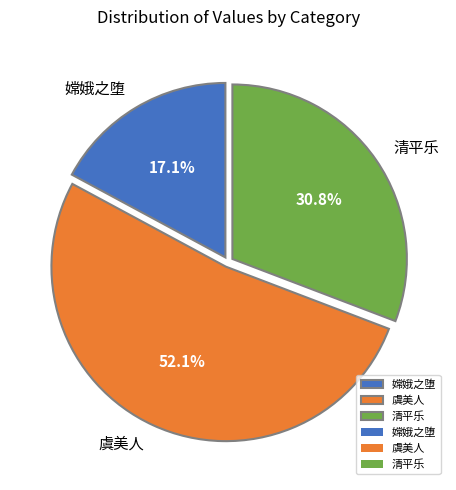

What percentage is NOT represented by 虞美人?

47.9%